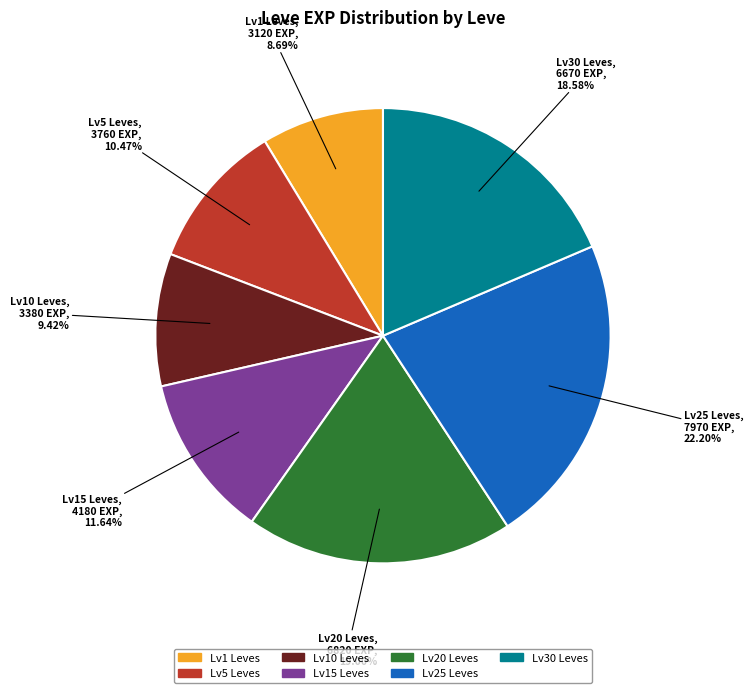

How many segments does this pie chart have?

7